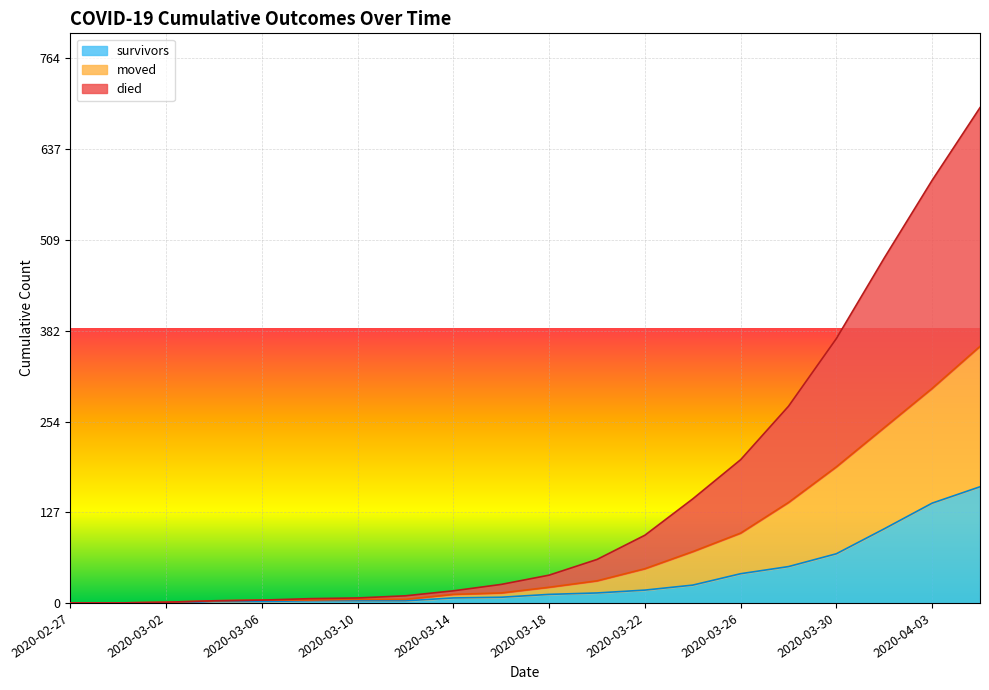

True or false: moved and survivors intersect in this chart.

False